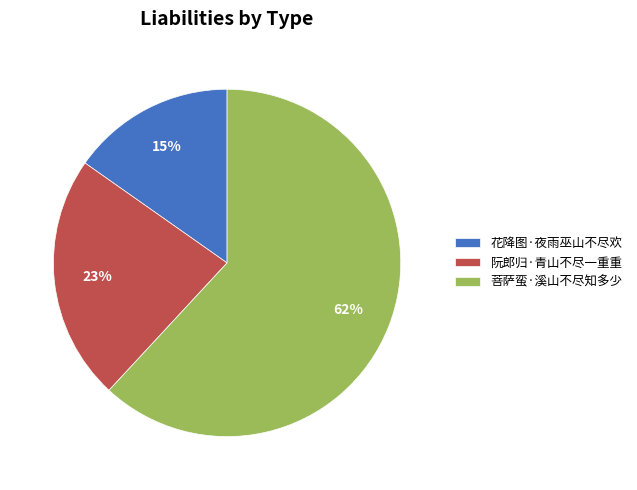

Do 菩萨蛮·溪山不尽知多少 and 阮郎归·青山不尽一重重 together represent more than half of the pie?

Yes